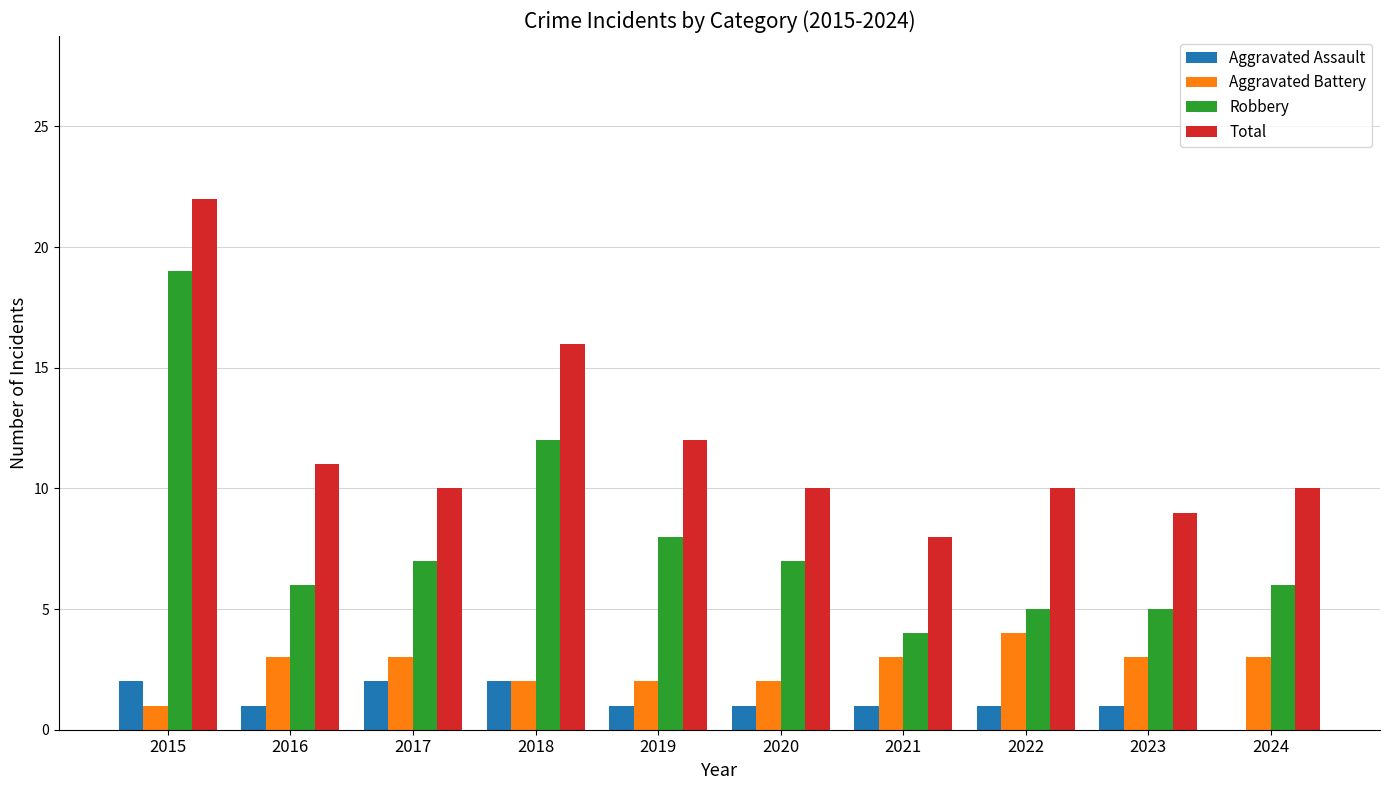

How many groups of bars are there?

10